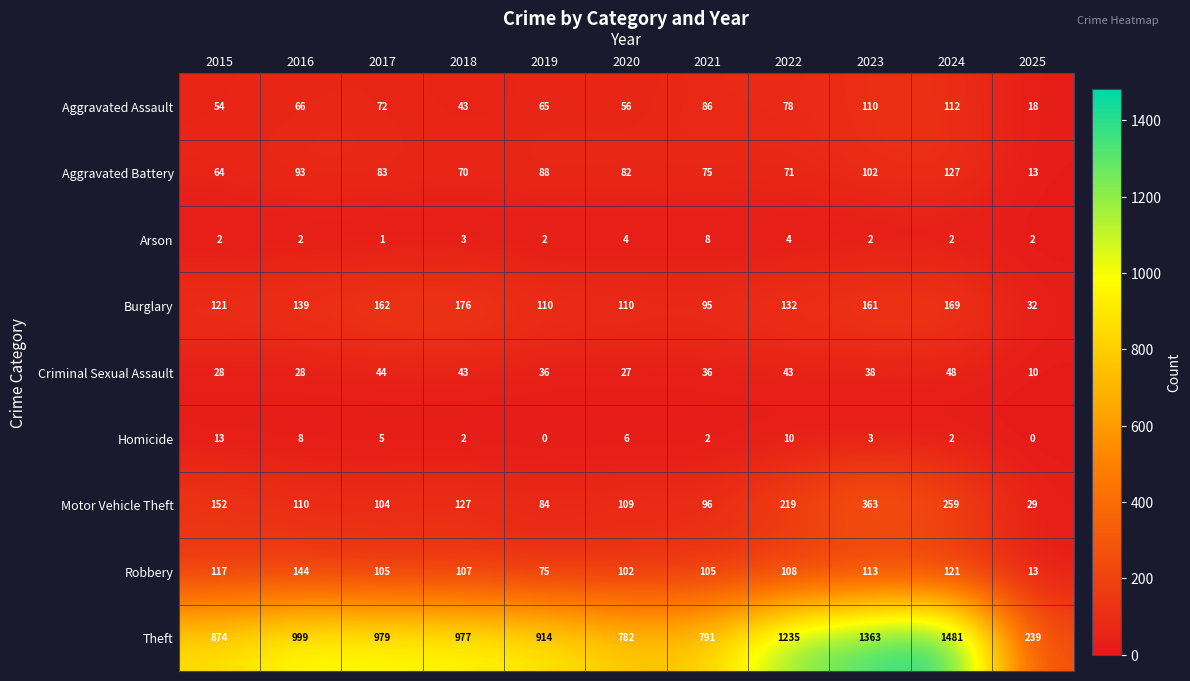

Rank the series at 2017 from lowest to highest value.

Arson, Homicide, Criminal Sexual Assault, Aggravated Assault, Aggravated Battery, Motor Vehicle Theft, Robbery, Burglary, Theft